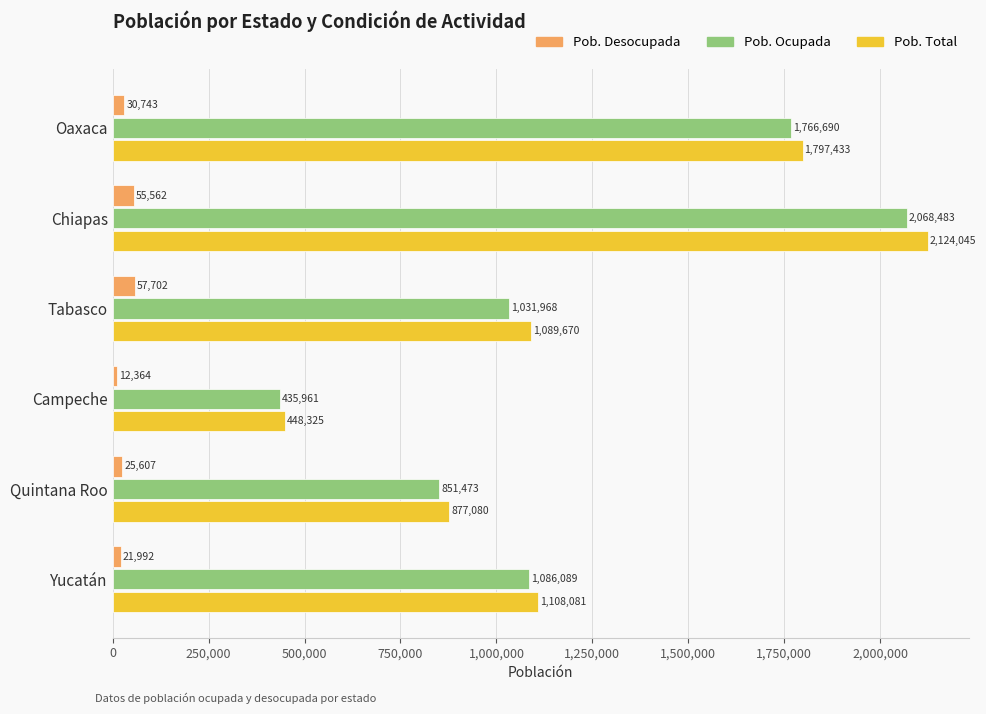

At which category is the sum across all series the highest?

Chiapas